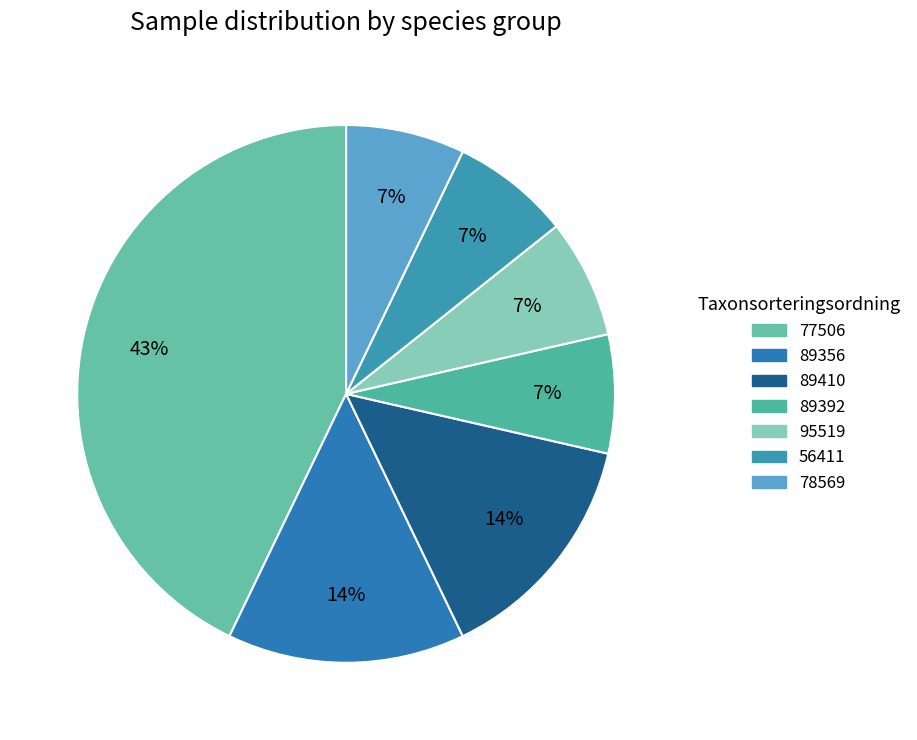

Is there any slice that represents more than half of the pie?

No